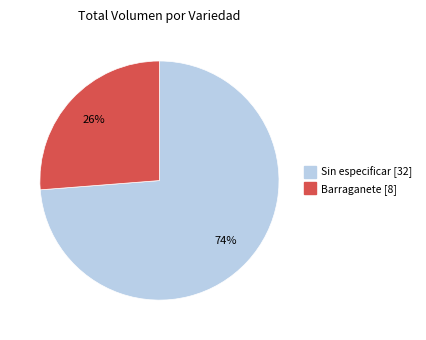

Is there a majority slice in this chart?

Yes